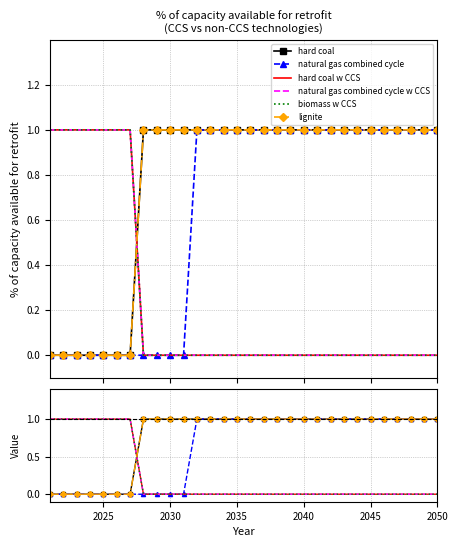

What are all the series names shown in the legend?

hard coal, natural gas combined cycle, hard coal w CCS, natural gas combined cycle w CCS, biomass w CCS, lignite